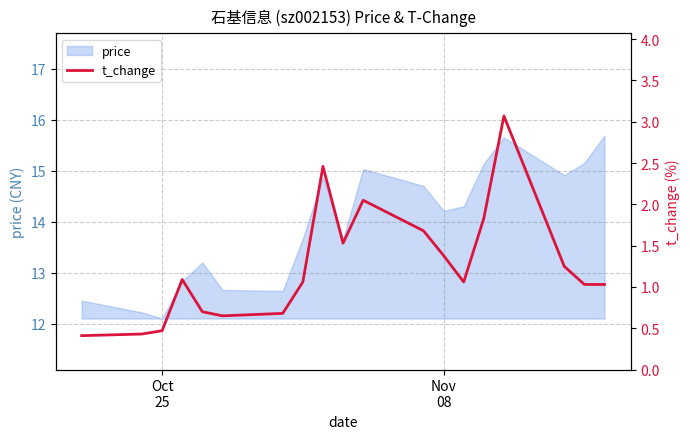

What is the maximum value for price?

15.7